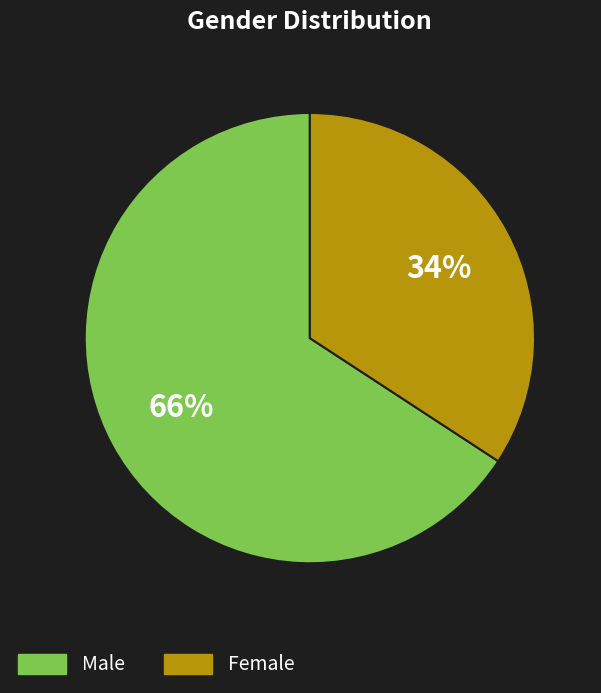

What is the ratio of the value at Male to the value at Female?

1.9